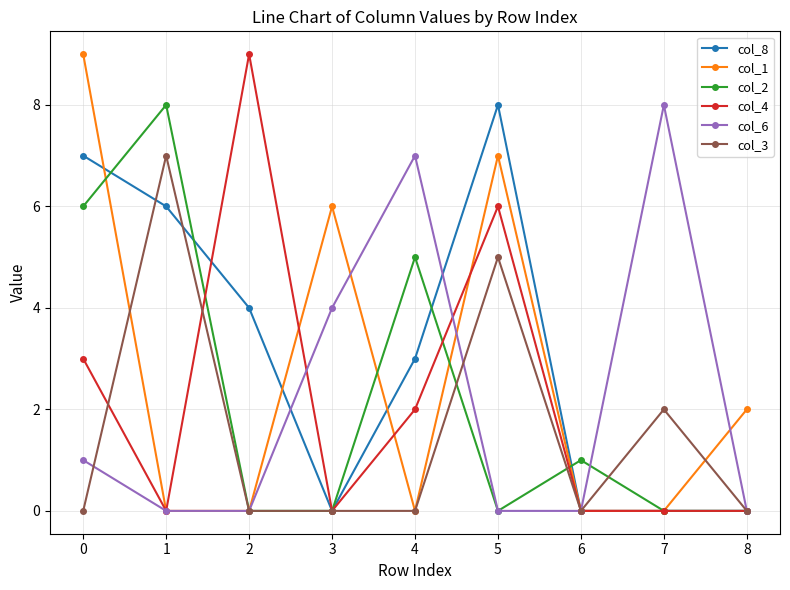

Count the number of data series in this chart.

6